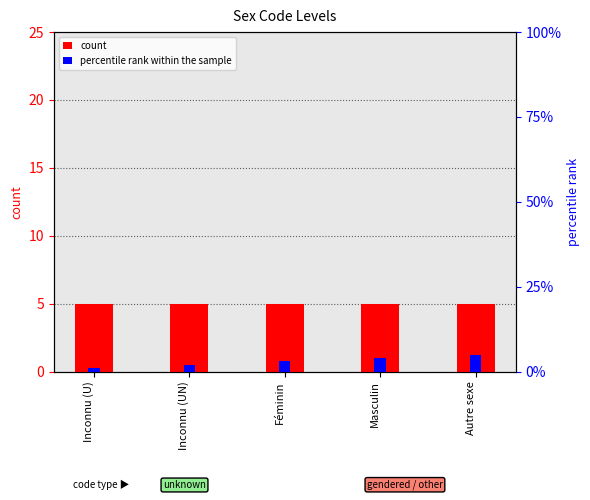

What is the value of the percentile rank within the sample bar at the 1st from the left?

1